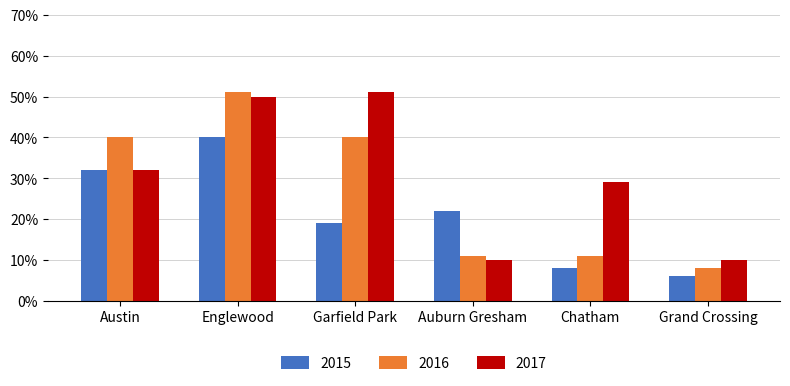

Reading right to left, transcribe all the data shown in this chart.

2015: Grand Crossing=6	Chatham=8	Auburn Gresham=22	Garfield Park=19	Englewood=40	Austin=32
2016: Grand Crossing=8	Chatham=11	Auburn Gresham=11	Garfield Park=40	Englewood=51	Austin=40
2017: Grand Crossing=10	Chatham=29	Auburn Gresham=10	Garfield Park=51	Englewood=50	Austin=32